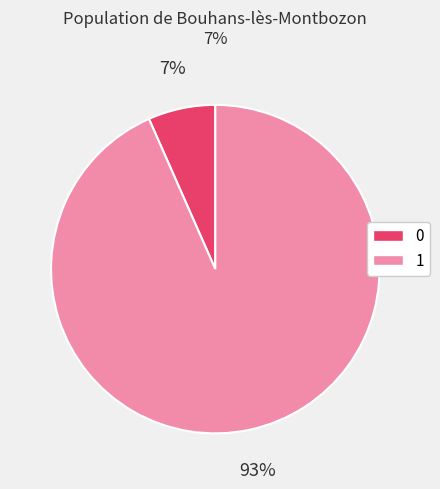

True or false: 0 accounts for 1% of the total.

False